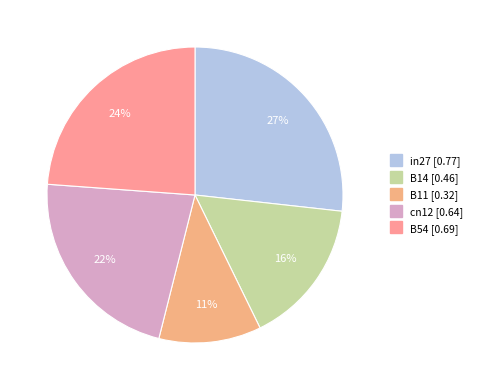

How many segments does this pie chart have?

5